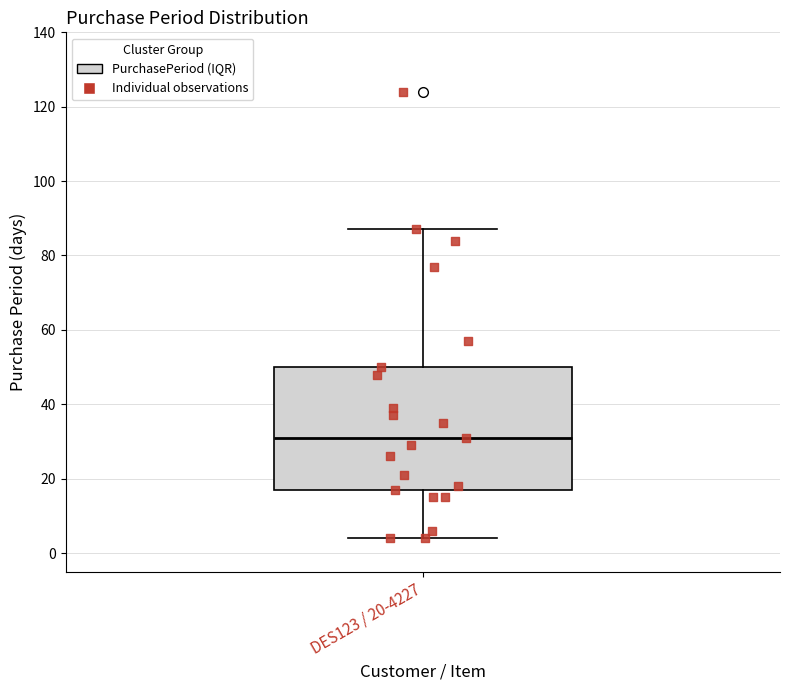

Read this box plot against the y-axis: the position of the median line, the range covered by the box, and the ends of both whiskers. The values are not printed on the chart, so give them approximately, as read against the axis.

median 32, box 18 to 50, whiskers 4 to 88